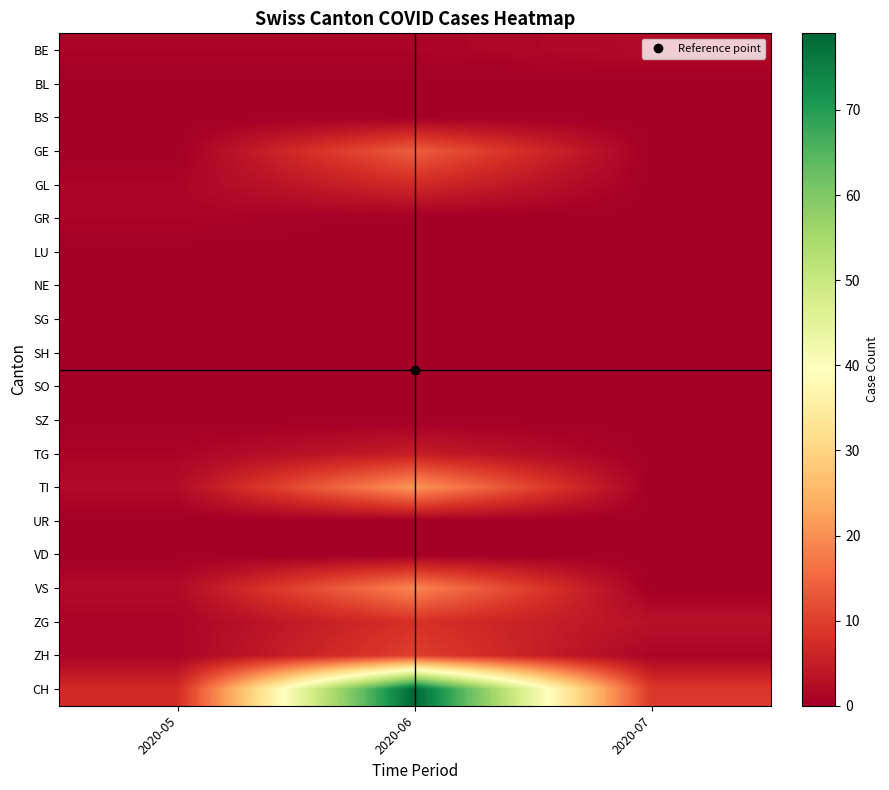

Reading right to left, extract all data points from this chart.

BE: 2020-07=2	2020-06=1	2020-05=1
BL: 2020-07=0	2020-06=0	2020-05=0
BS: 2020-07=0	2020-06=0	2020-05=0
GE: 2020-07=0	2020-06=14	2020-05=0
GL: 2020-07=0	2020-06=7	2020-05=1
GR: 2020-07=0	2020-06=0	2020-05=1
LU: 2020-07=0	2020-06=0	2020-05=0
NE: 2020-07=0	2020-06=0	2020-05=0
SG: 2020-07=0	2020-06=0	2020-05=0
SH: 2020-07=0	2020-06=0	2020-05=0
SO: 2020-07=0	2020-06=0	2020-05=0
SZ: 2020-07=0	2020-06=0	2020-05=0
TG: 2020-07=0	2020-06=5	2020-05=1
TI: 2020-07=0	2020-06=21	2020-05=2
UR: 2020-07=0	2020-06=0	2020-05=0
VD: 2020-07=0	2020-06=0	2020-05=0
VS: 2020-07=0	2020-06=19	2020-05=2
ZG: 2020-07=3	2020-06=8	2020-05=1
ZH: 2020-07=1	2020-06=10	2020-05=1
CH: 2020-07=9	2020-06=79	2020-05=7